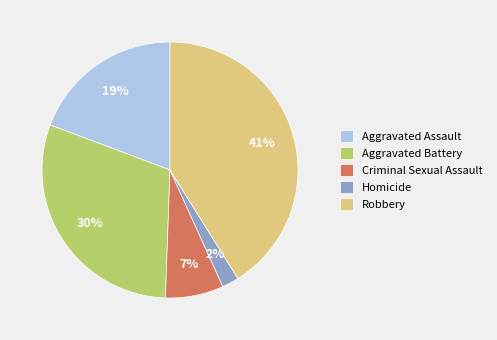

To the nearest percent, what is the combined percentage of Robbery and Homicide?

43%